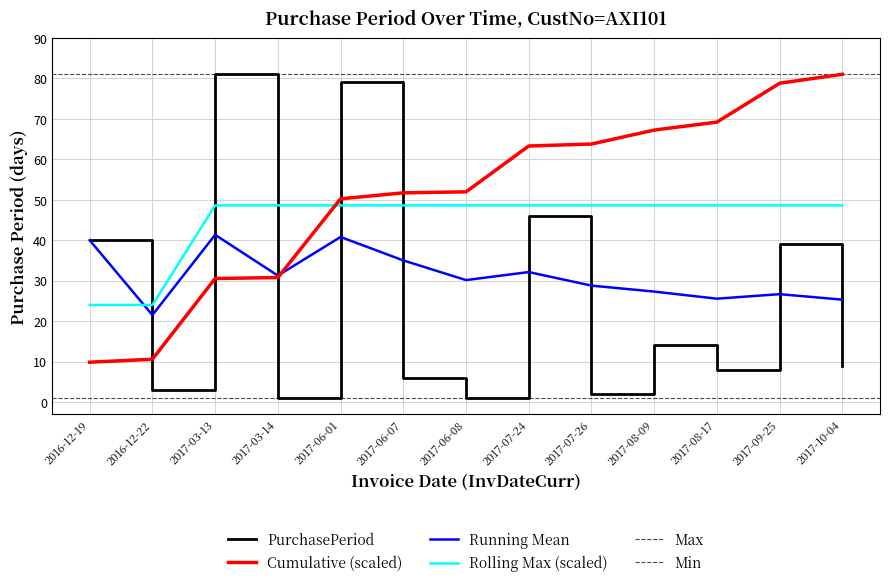

List the labels in order of value, smallest first.

2017-03-14, 2017-06-08, 2017-07-26, 2016-12-22, 2017-06-07, 2017-08-17, 2017-10-04, 2017-08-09, 2017-09-25, 2016-12-19, 2017-07-24, 2017-06-01, 2017-03-13